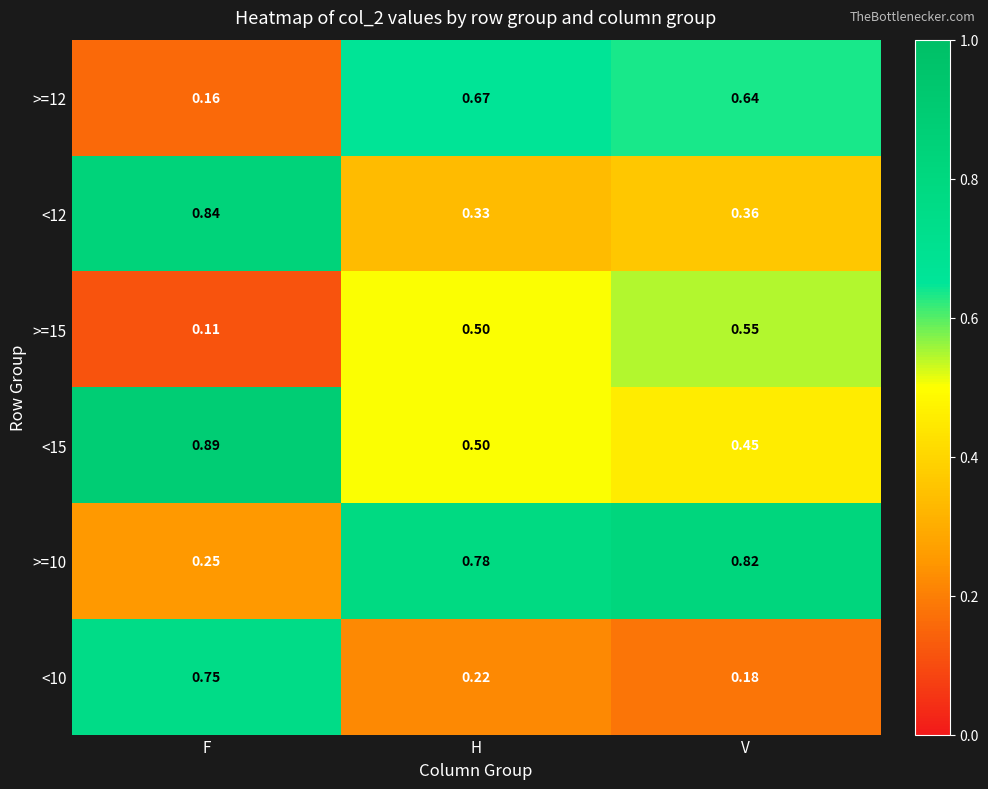

At which category does the chart reach its minimum across all series?

F